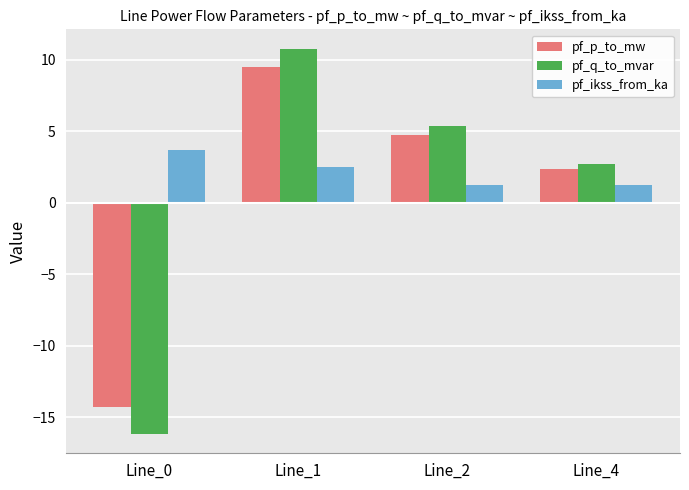

What is the sum of all pf_p_to_mw values?

2.4